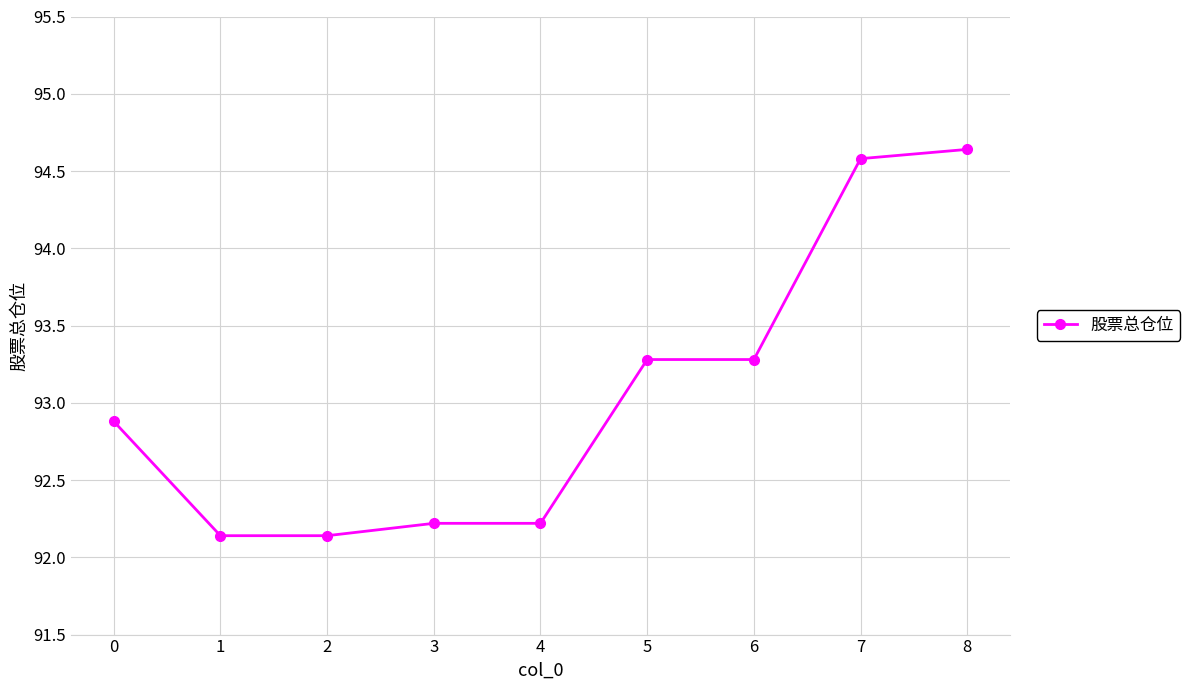

What is the difference between the values at 4 and 0?

0.7